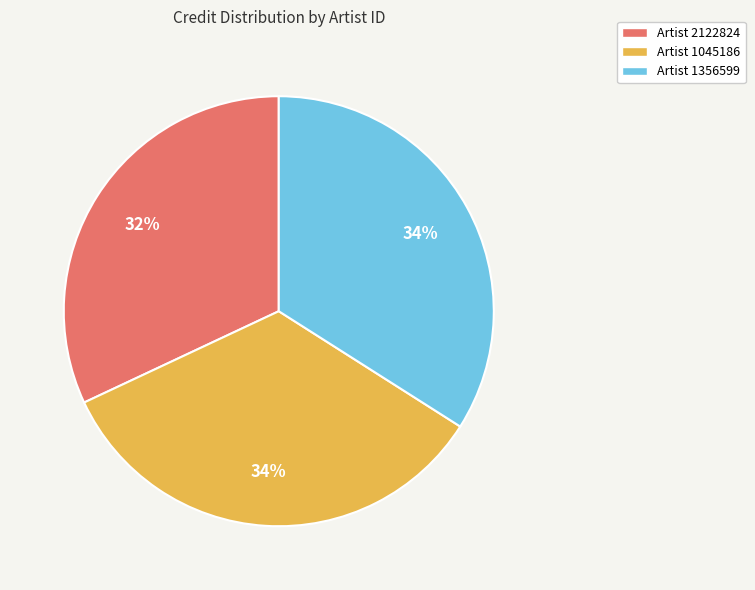

Does any single category account for the majority?

No